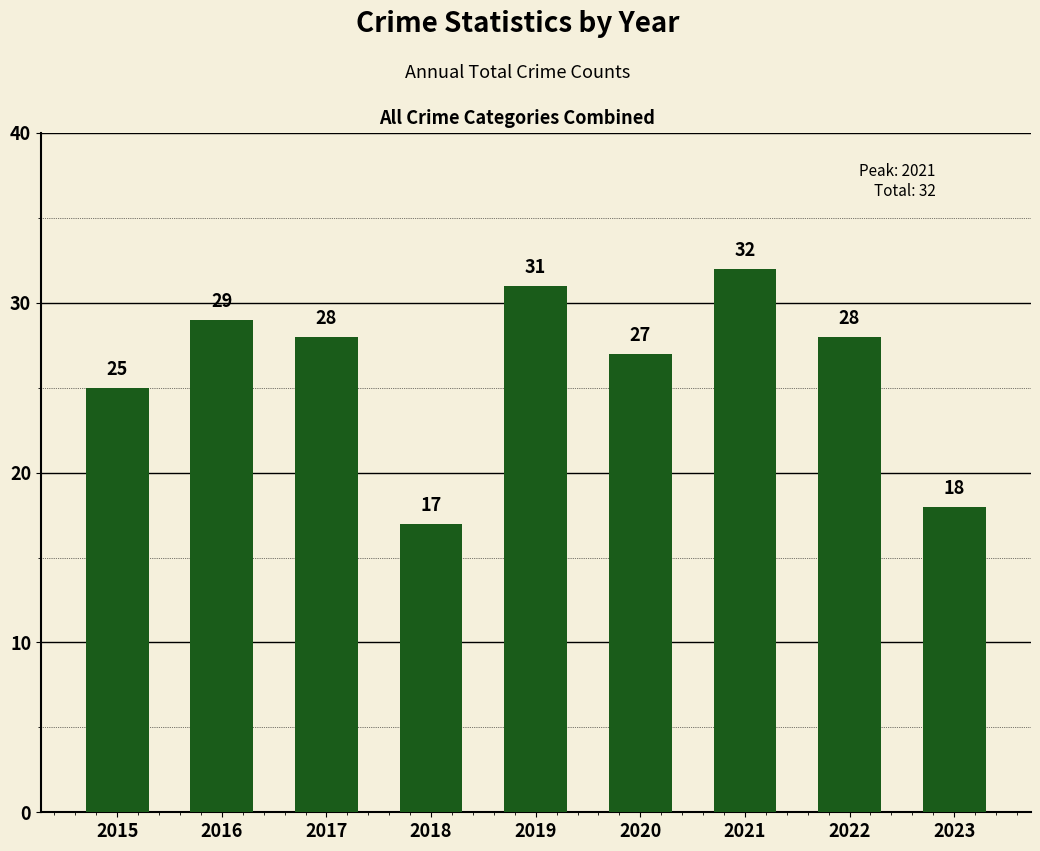

Where is the data nearest to the value 24?

2015